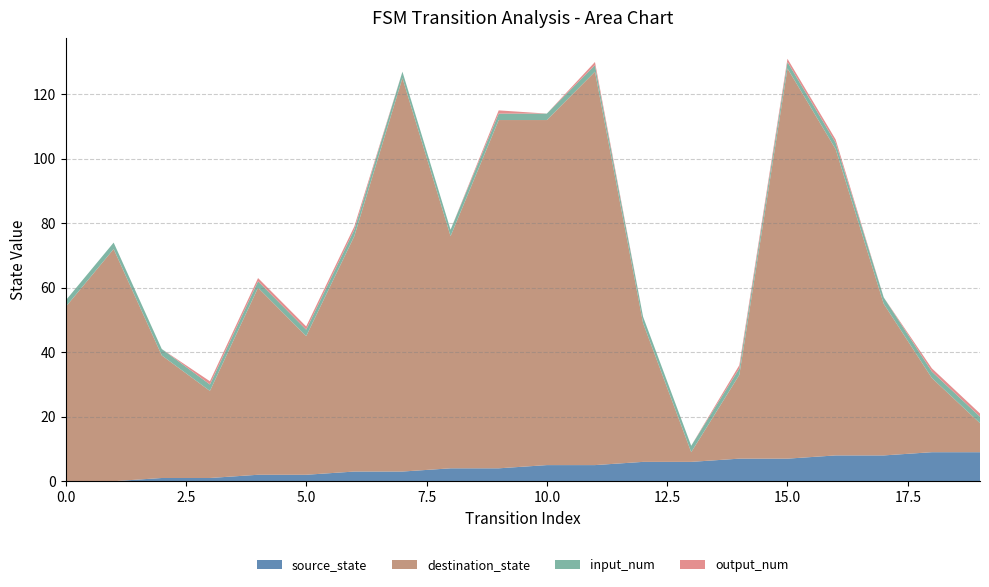

Reading left to right, transcribe all the data shown in this chart.

source_state: 0	0	1	1	2	2	3	3	4	4	5	5	6	6	7	7	8	8	9	9
destination_state: 54	72	38	27	58	43	73	122	72	108	107	122	43	3	26	121	95	47	23	9
input_num: 2	2	2	2	2	2	2	2	2	2	2	2	2	2	2	2	2	2	2	2
output_num: 0	0	0	1	1	1	1	0	0	1	0	1	0	0	1	1	1	0	1	1